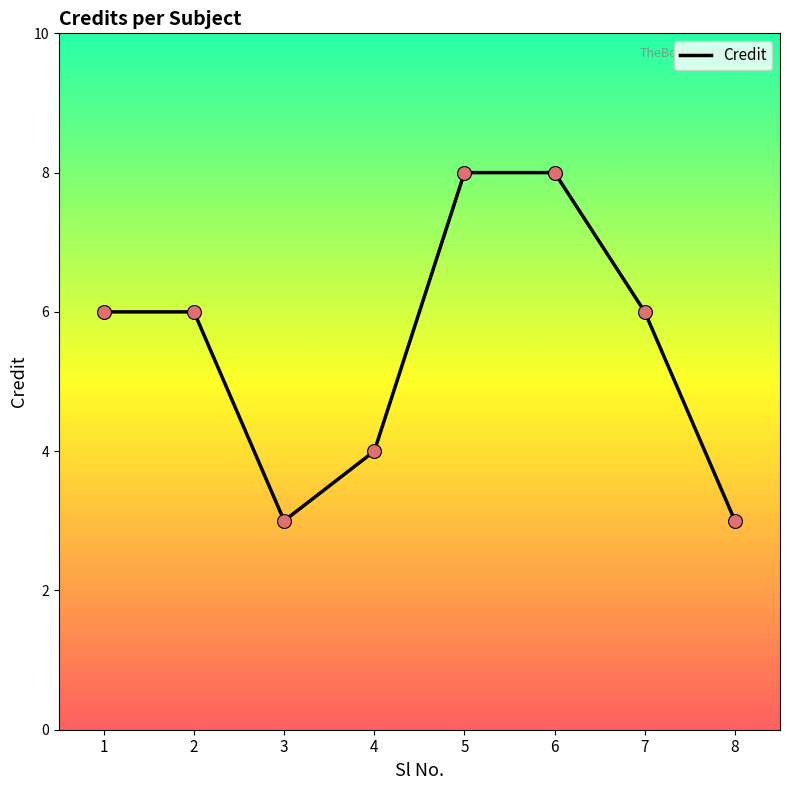

Approximately how many times larger is the value at 3 compared to 8?

1.0